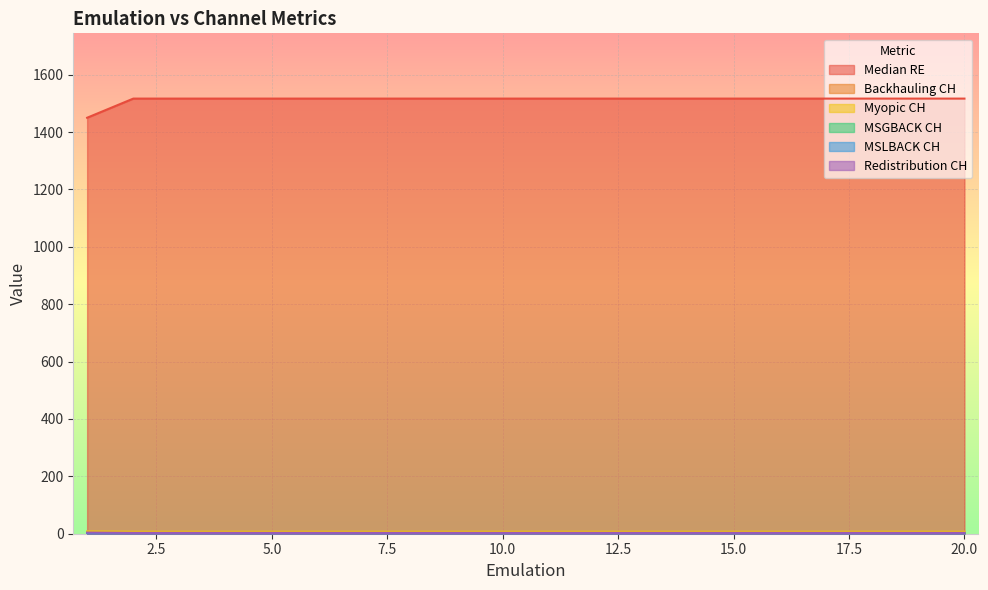

Where is MSGBACK CH nearest to the value 1?

2